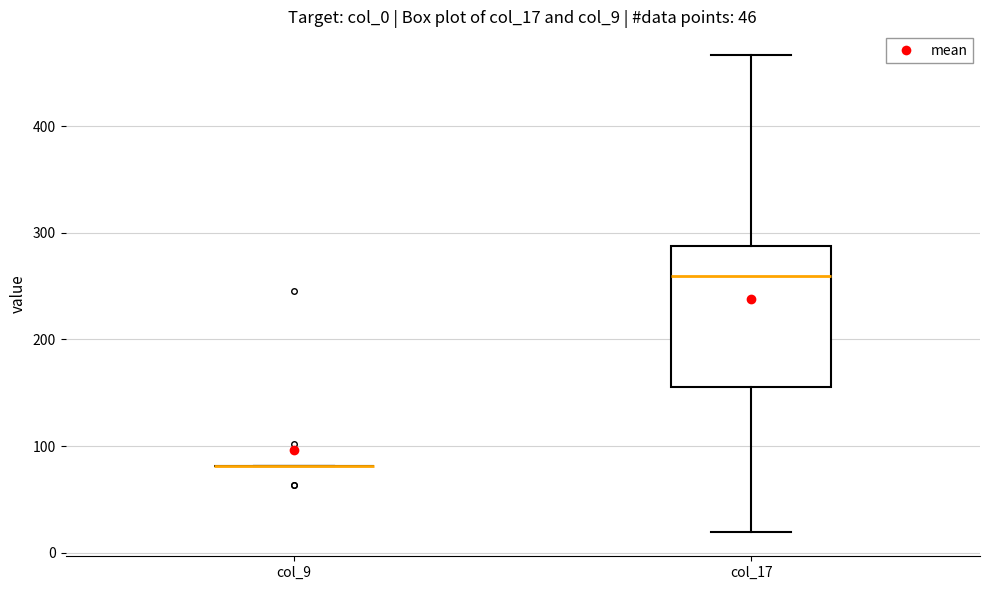

Comparing the boxes themselves (not the whiskers), which one is the tallest?

col_17